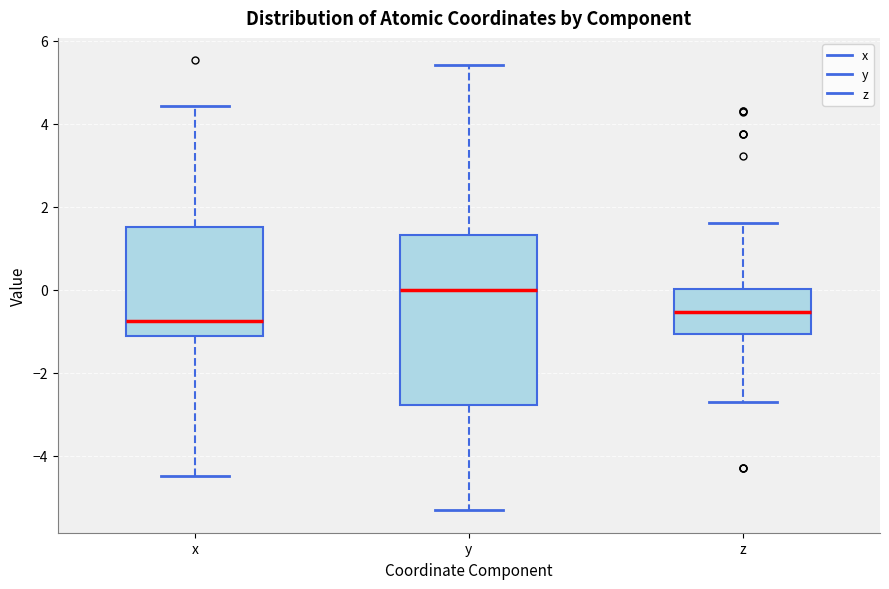

Comparing the boxes themselves (not the whiskers), which one is the tallest?

y